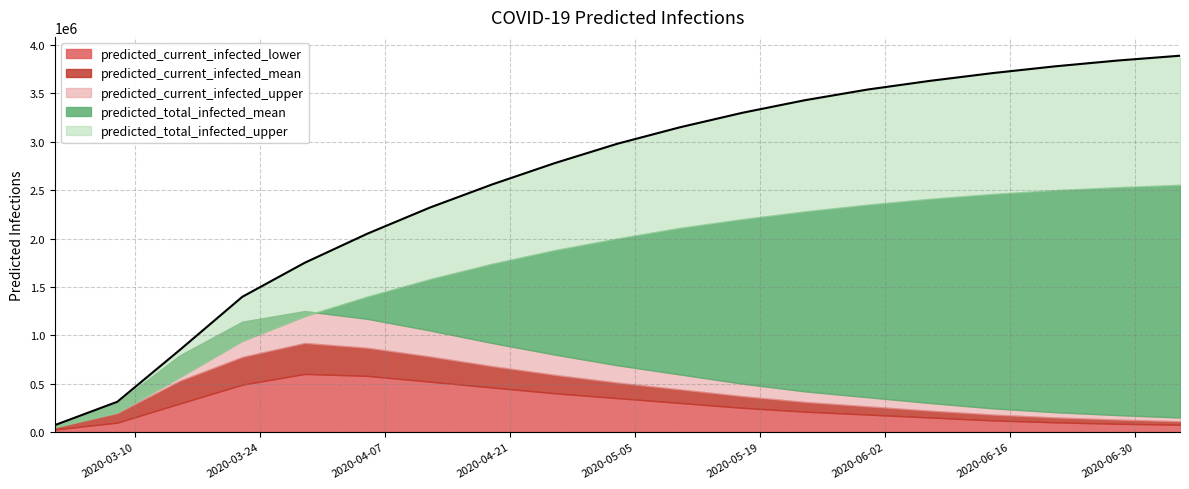

The value of predicted_current_infected_mean at 15 is 125217. True or false?

False